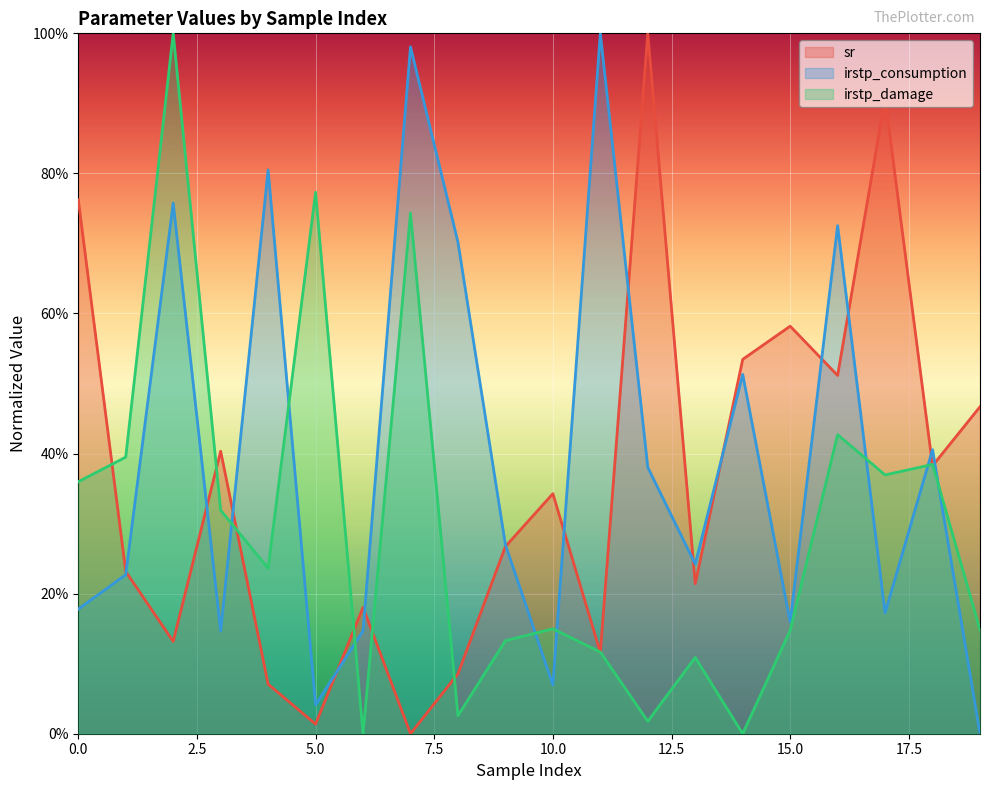

What are all the series names shown in the legend?

sr, irstp_consumption, irstp_damage